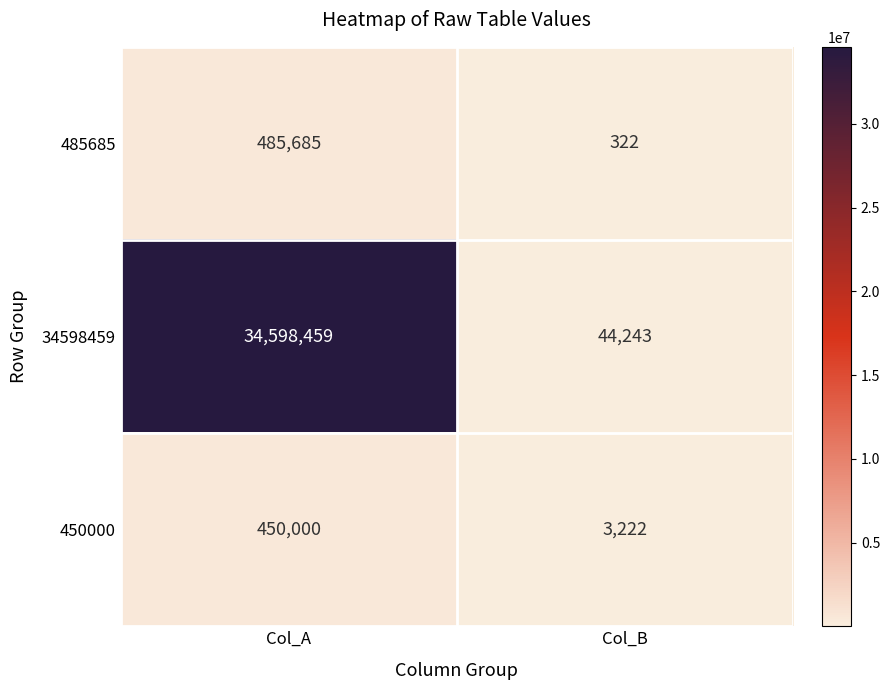

Which series has the largest total across all categories?

34598459